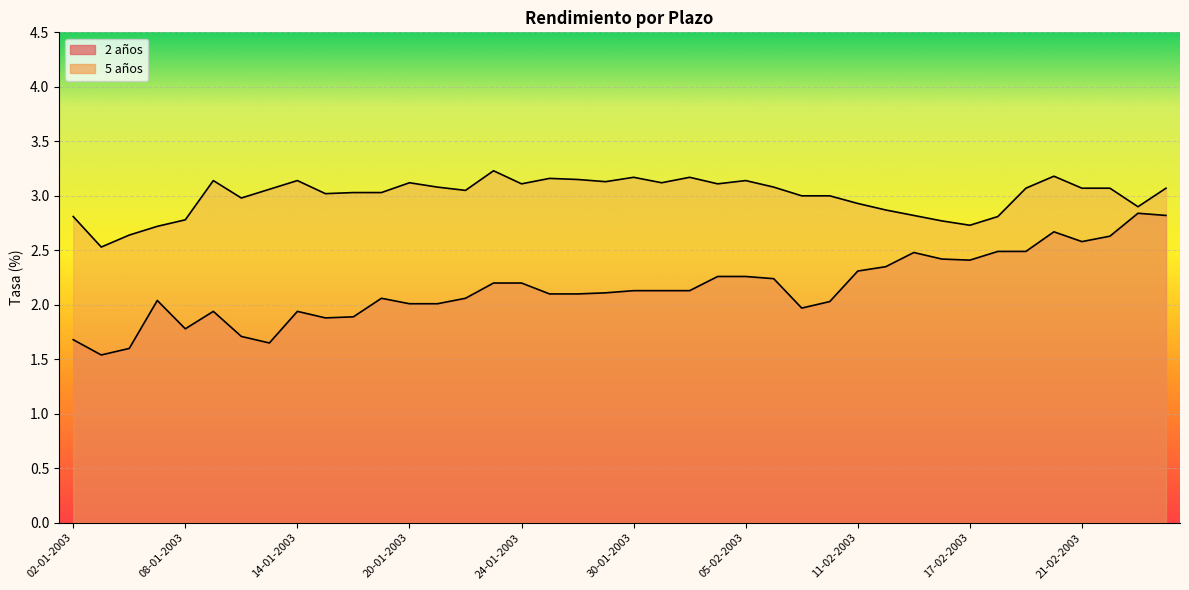

What is the value of the 2 años point at the 39th from the left?

2.8